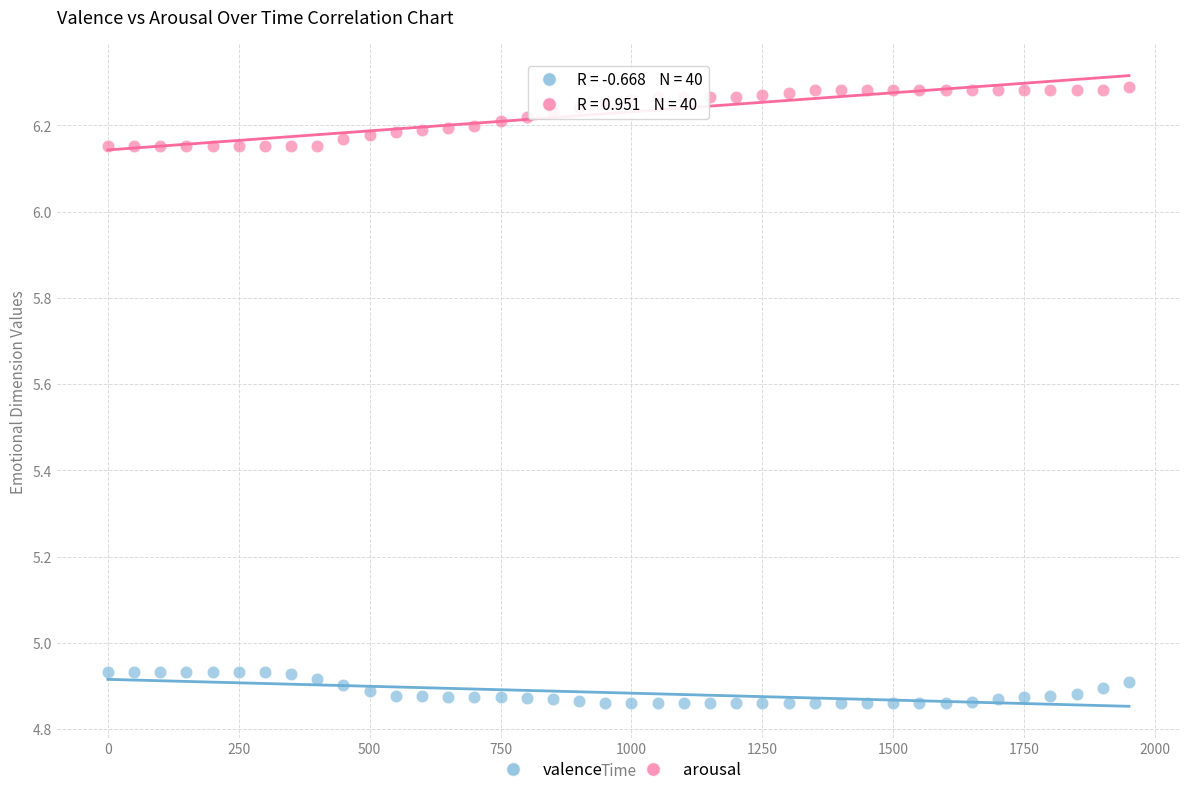

Which series contains the highest Y value?

arousal